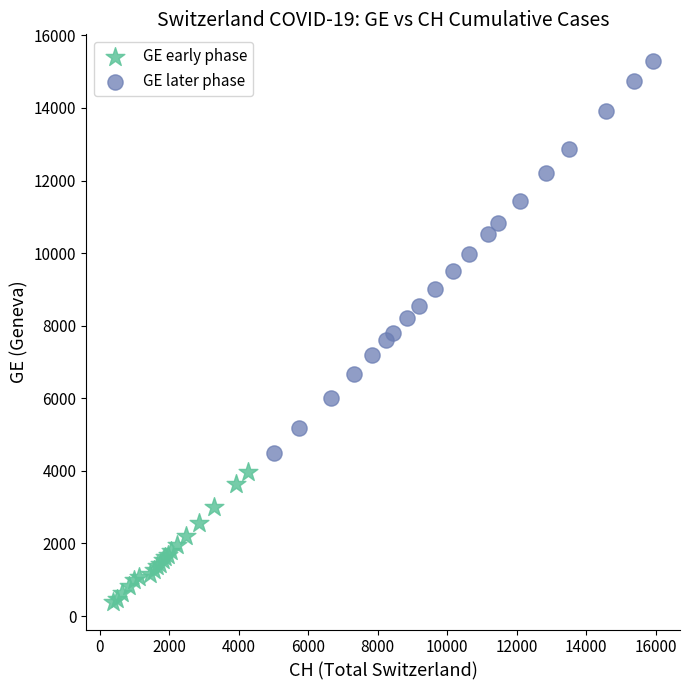

Which series has the widest spread of Y values?

GE later phase